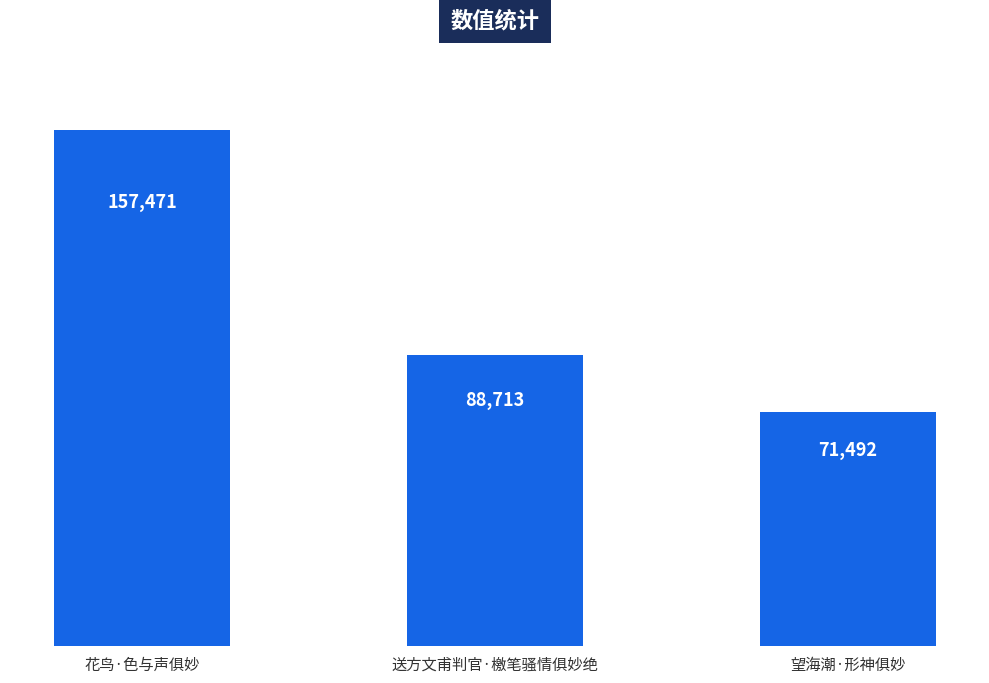

Rank the categories by value from lowest to highest.

望海潮·形神俱妙, 送方文甫判官·檄笔骚情俱妙绝, 花鸟·色与声俱妙